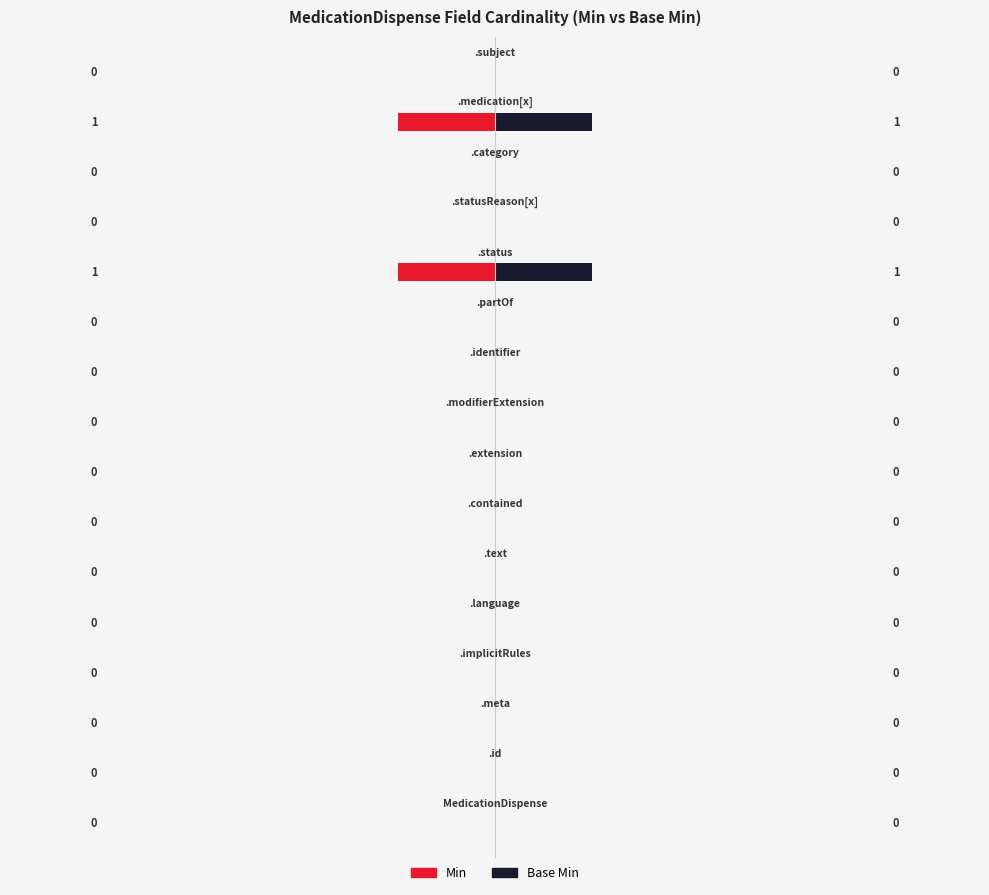

What is the sum of all Base Min values?

2